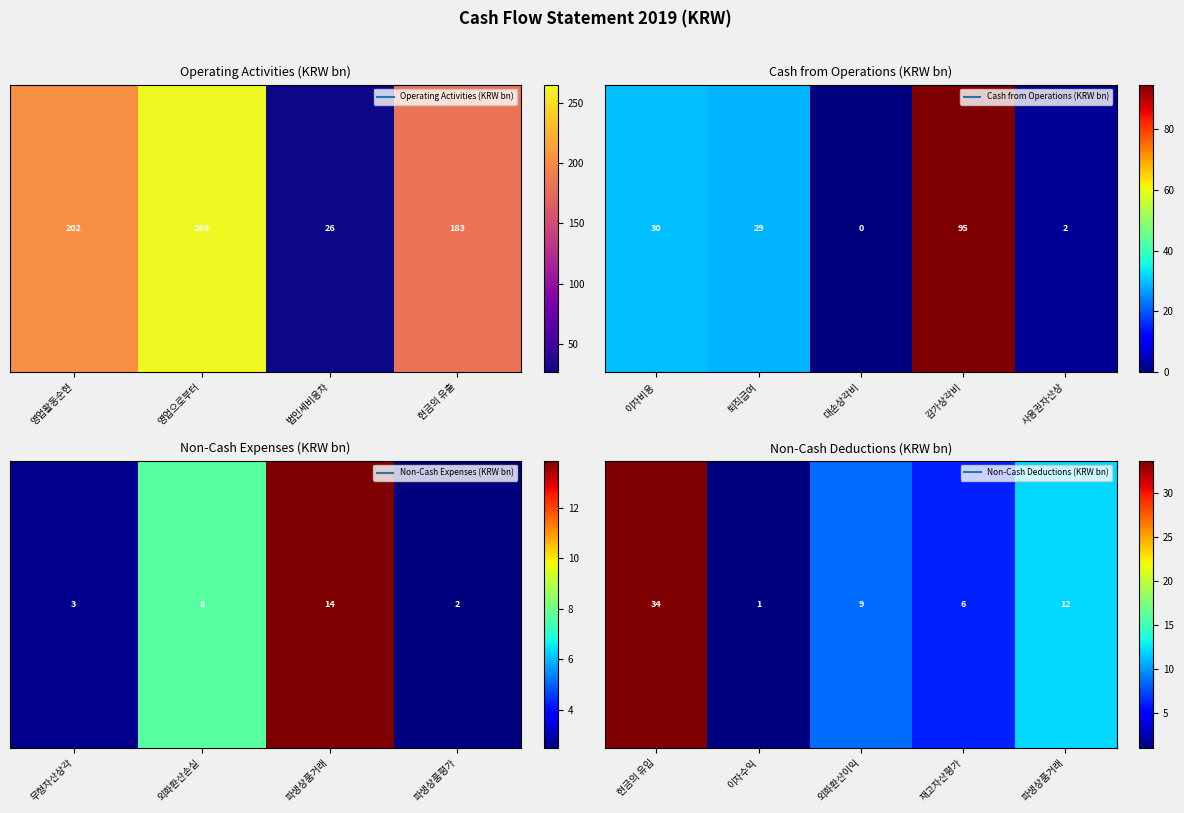

At which label does the data first exceed 8?

현금의 유입